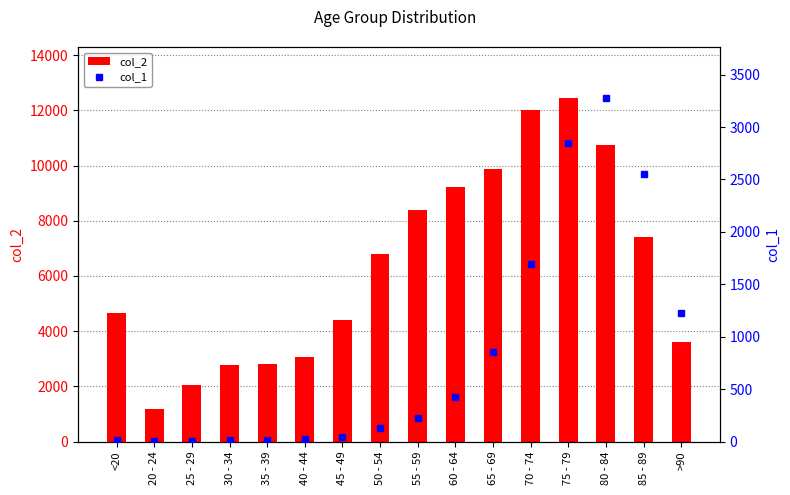

At which label does col_1 reach its peak?

80 - 84